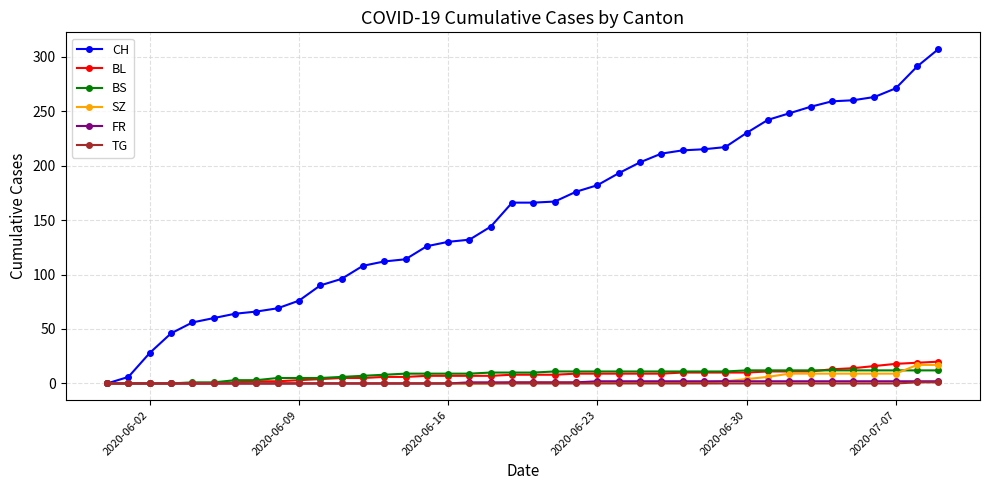

Which series has the largest total across all categories?

CH